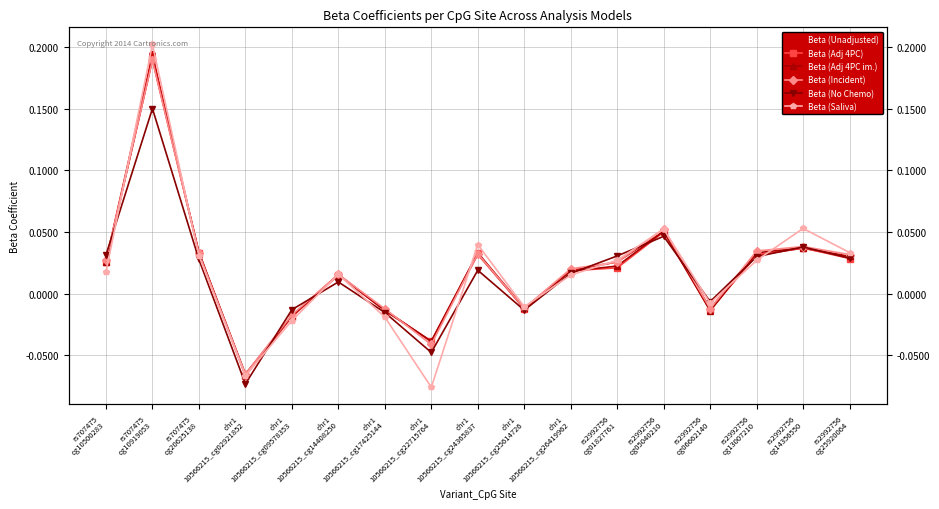

What is the greatest value displayed?

0.2